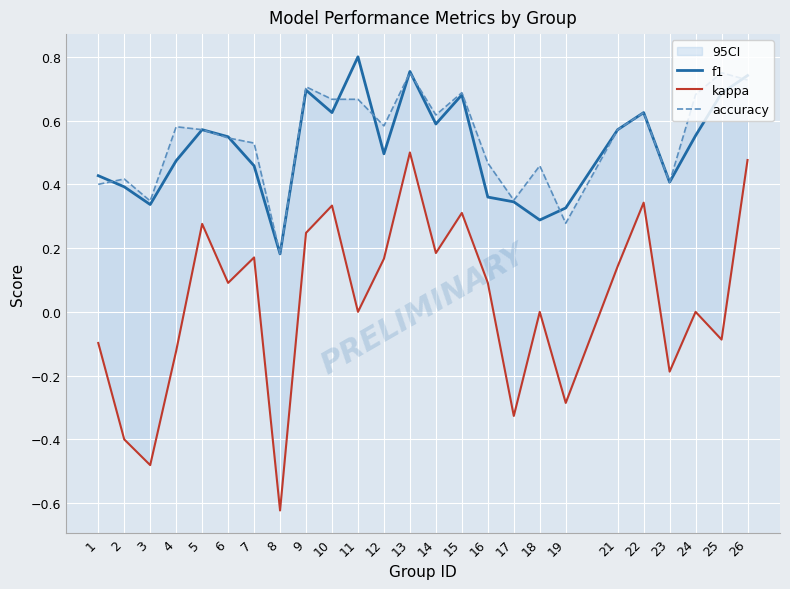

Which series ends up on top after the final intersection of f1 and accuracy?

f1